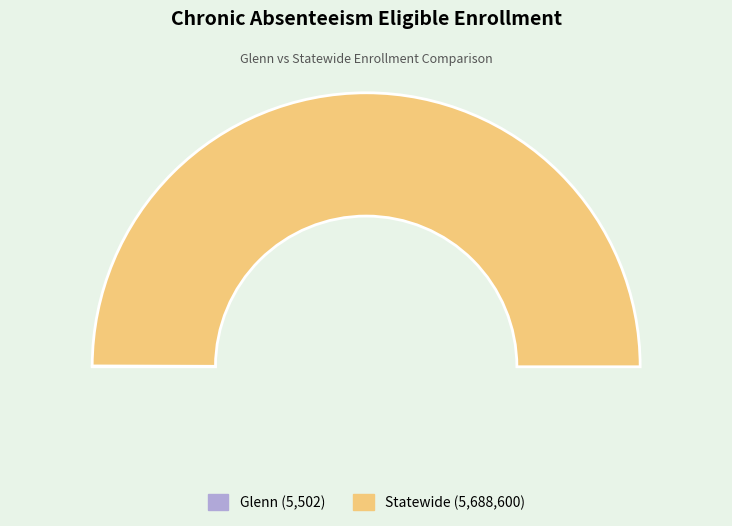

Which category has the biggest portion of the pie?

Statewide